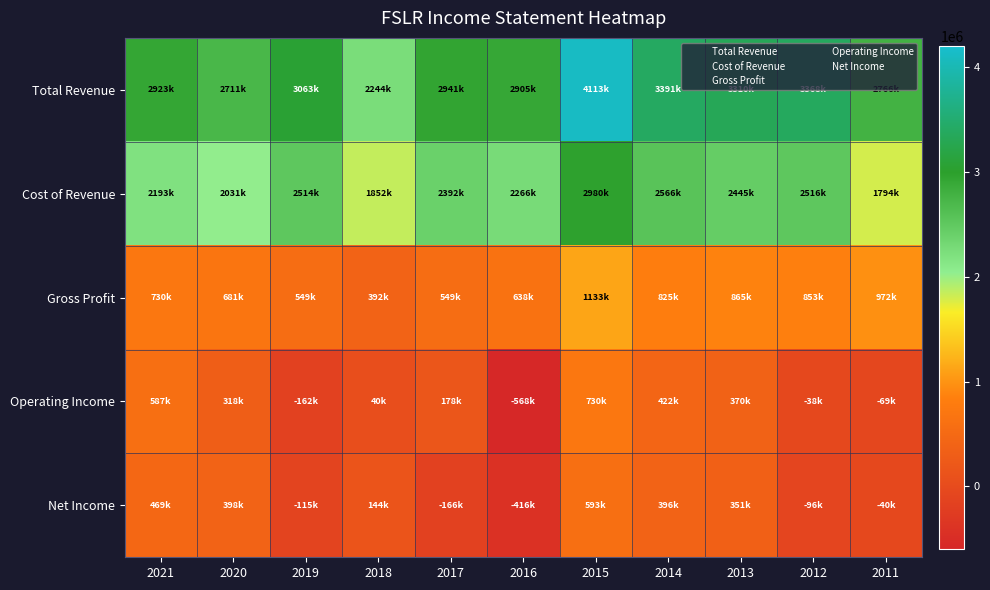

Reading right to left, list all the values displayed in this chart.

Total Revenue: 2011=2766200	2012=3368500	2013=3309600	2014=3391200	2015=4112700	2016=2904600	2017=2941300	2018=2244000	2019=3063100	2020=2711300	2021=2923400
Cost of Revenue: 2011=1794500	2012=2515800	2013=2445000	2014=2566200	2015=2979900	2016=2266100	2017=2392400	2018=1851900	2019=2513900	2020=2030700	2021=2193400
Gross Profit: 2011=971800	2012=852700	2013=864600	2014=824900	2015=1132800	2016=638400	2017=548900	2018=392200	2019=549200	2020=680700	2021=730000
Operating Income: 2011=-68700	2012=-37600	2013=370400	2014=422000	2015=730200	2016=-568200	2017=177900	2018=40100	2019=-161800	2020=317500	2021=586800
Net Income: 2011=-39500	2012=-96300	2013=350700	2014=396000	2015=593400	2016=-416100	2017=-165600	2018=144300	2019=-114900	2020=398400	2021=468700